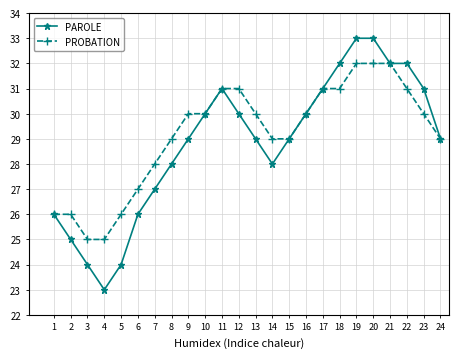

Is the value of PROBATION at 14 greater than the value of PAROLE at 8?

Yes